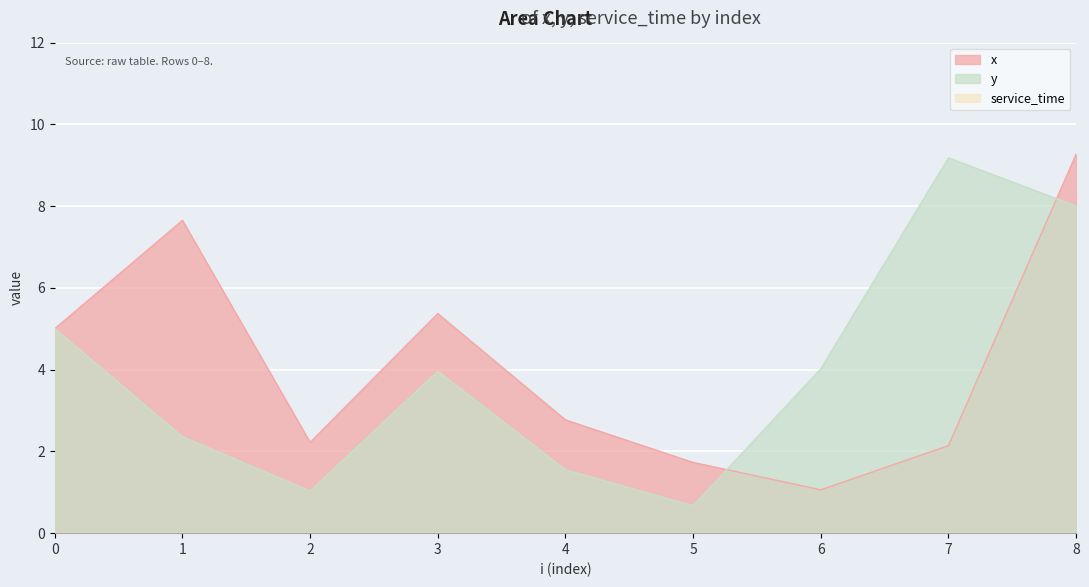

What is the lowest value of the y series?

0.7